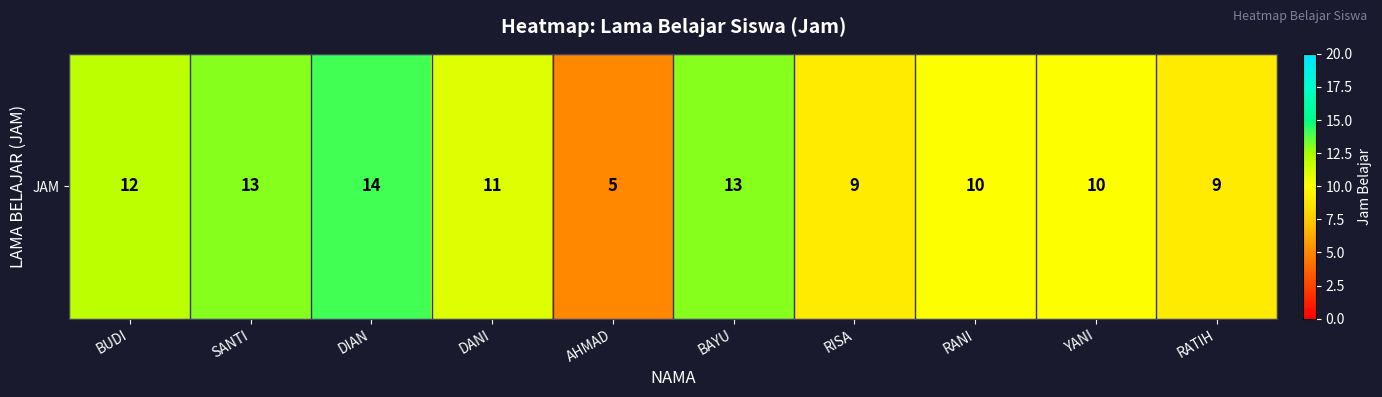

What is the sum of all values?

106